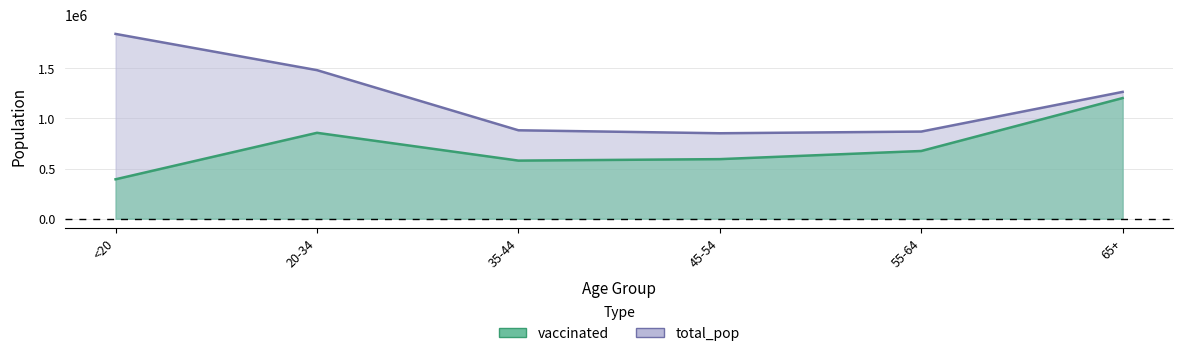

What is the maximum value for vaccinated?

1202793